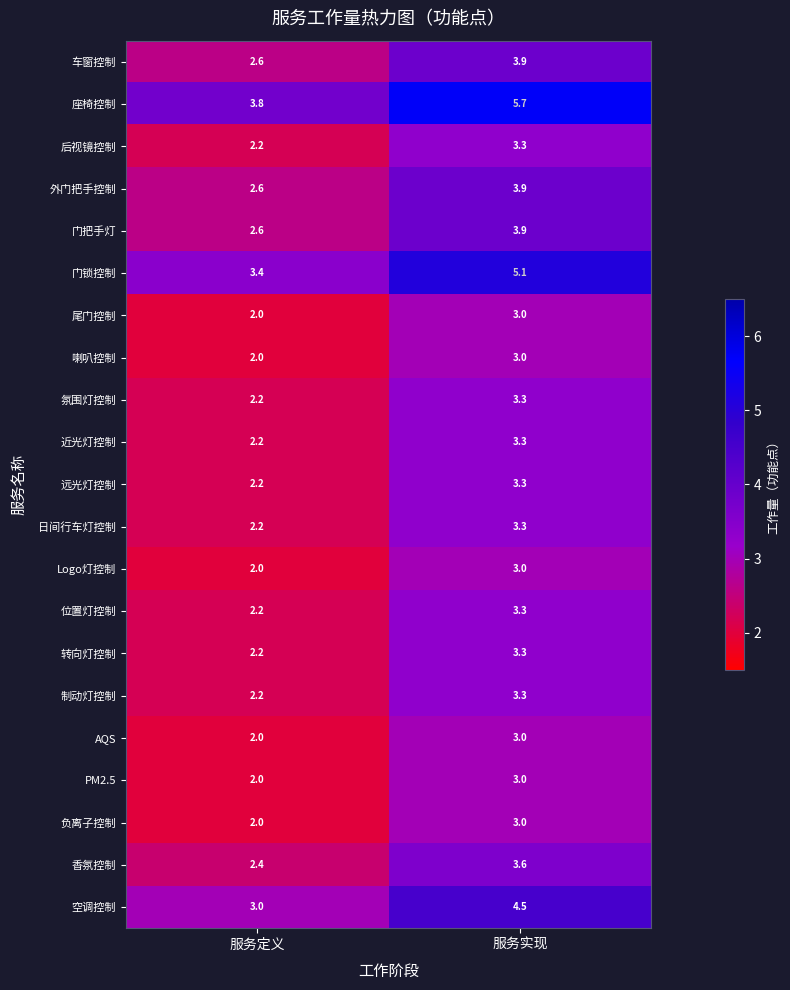

At which category is the sum across all series the highest?

服务实现